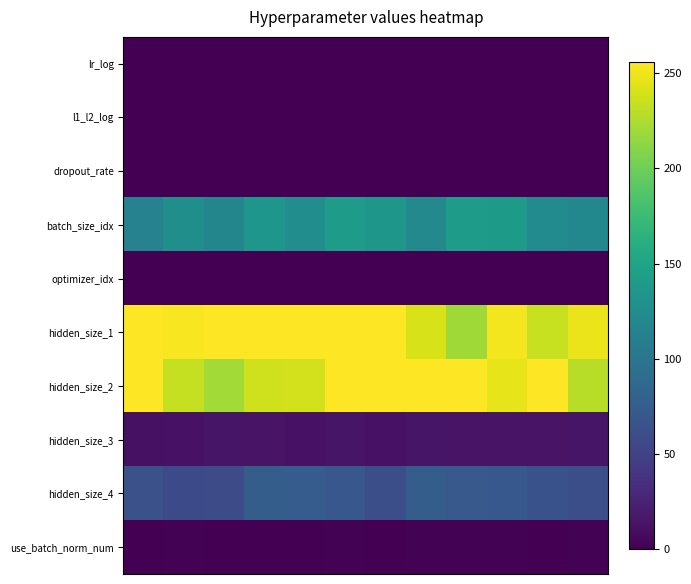

List the series in order of their peak value, lowest first.

optimizer_idx, l1_l2_log, lr_log, dropout_rate, use_batch_norm_num, hidden_size_3, hidden_size_4, batch_size_idx, hidden_size_1, hidden_size_2